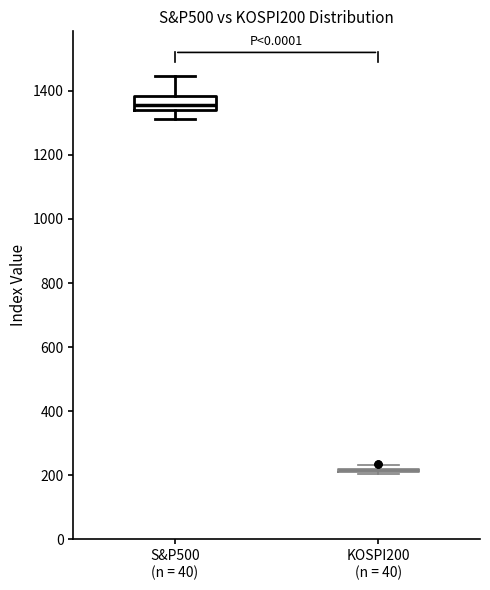

Where is the upper edge of the box for S&P500 (n = 40) on the y-axis? The values are not printed on the chart, so give them approximately, as read against the axis.

1380